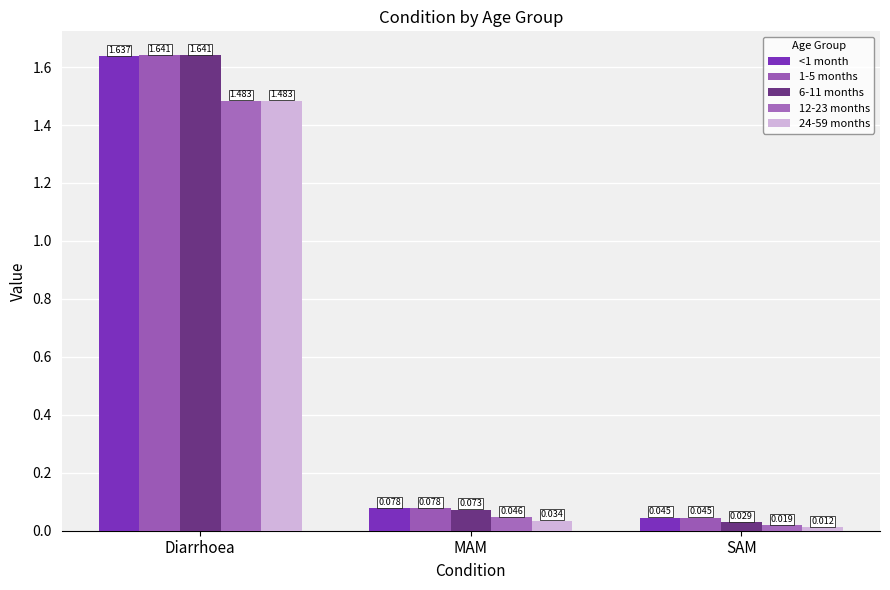

Are the bars horizontal?

No